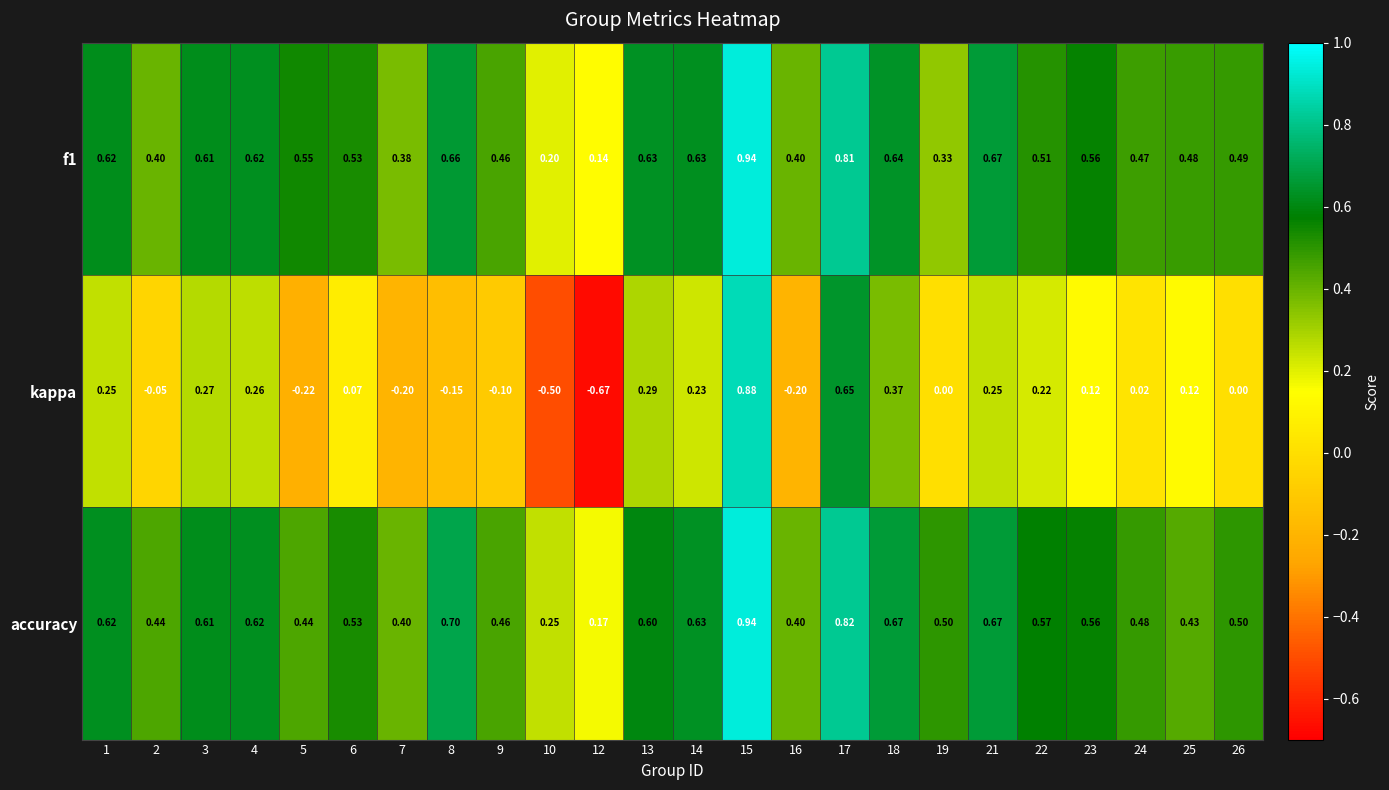

Between 15 and 23, which series saw the biggest shift?

kappa